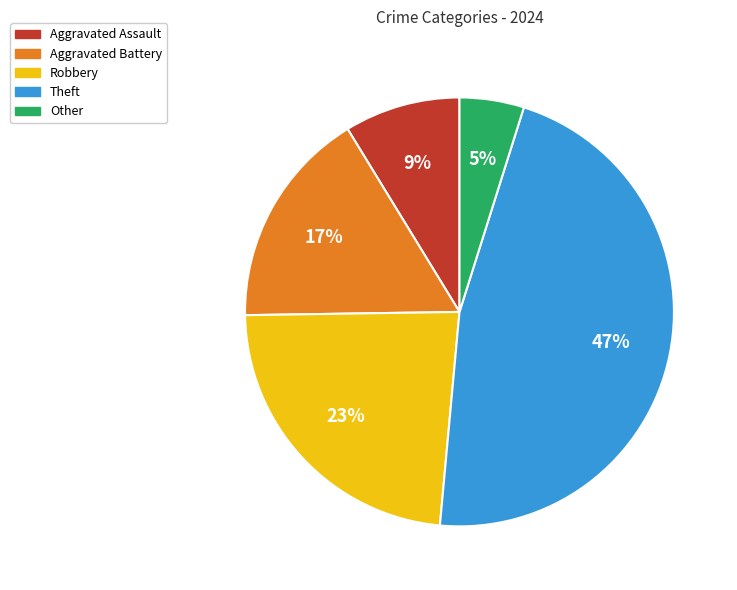

How many slices are in this pie chart?

5